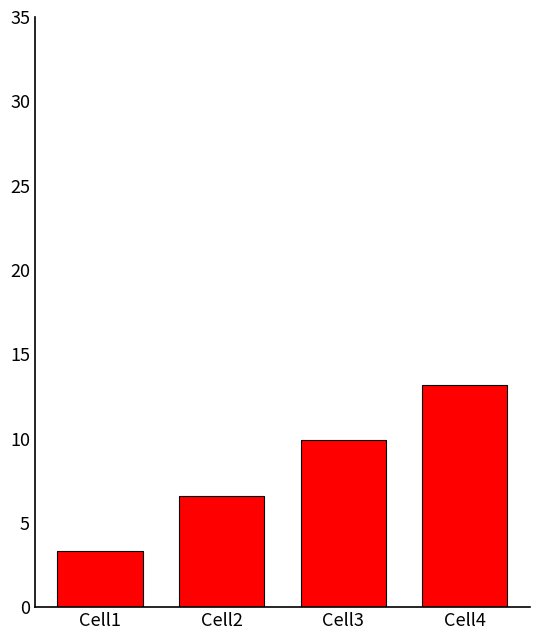

Which category has the highest value across all series?

Cell4